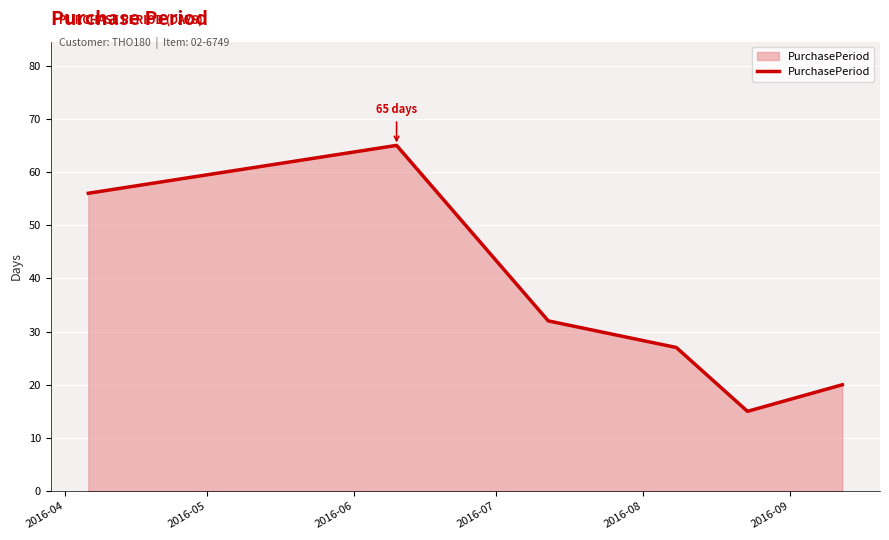

What is the sum of all values?

215